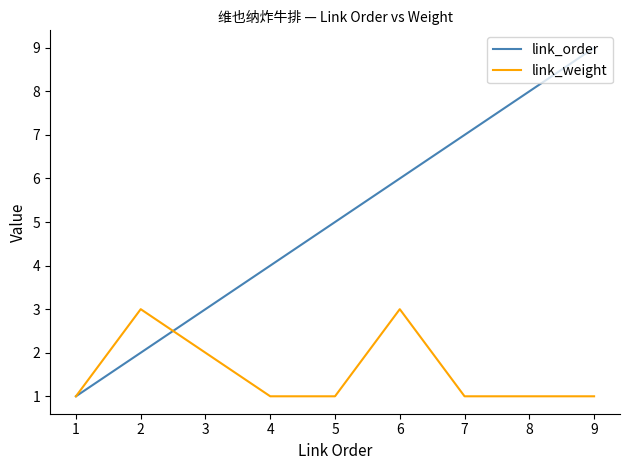

Does the chart have visible grid lines?

No